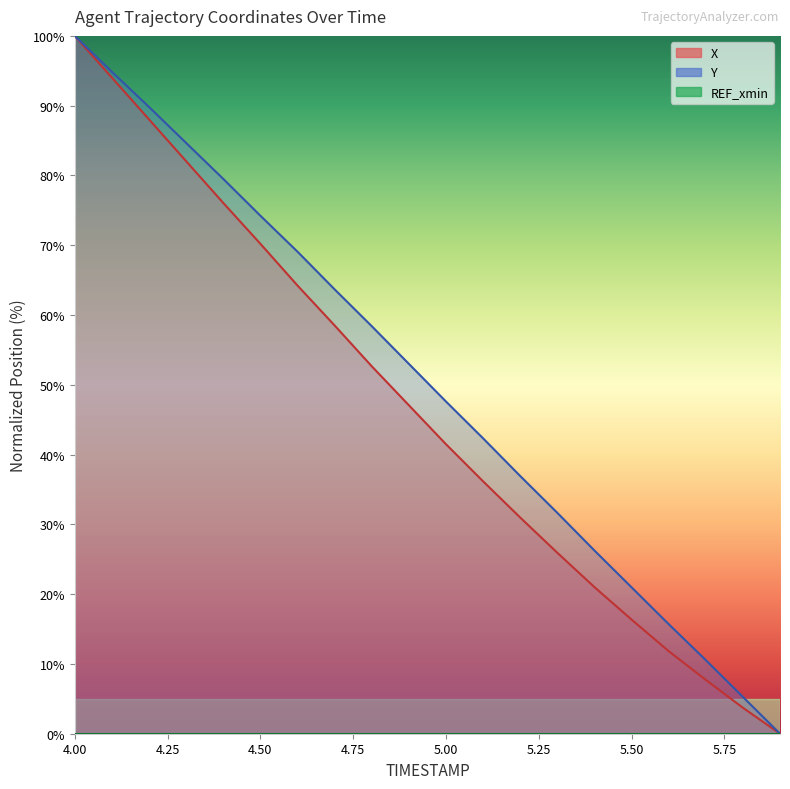

True or false: Y has more than 2 interior local peaks.

False